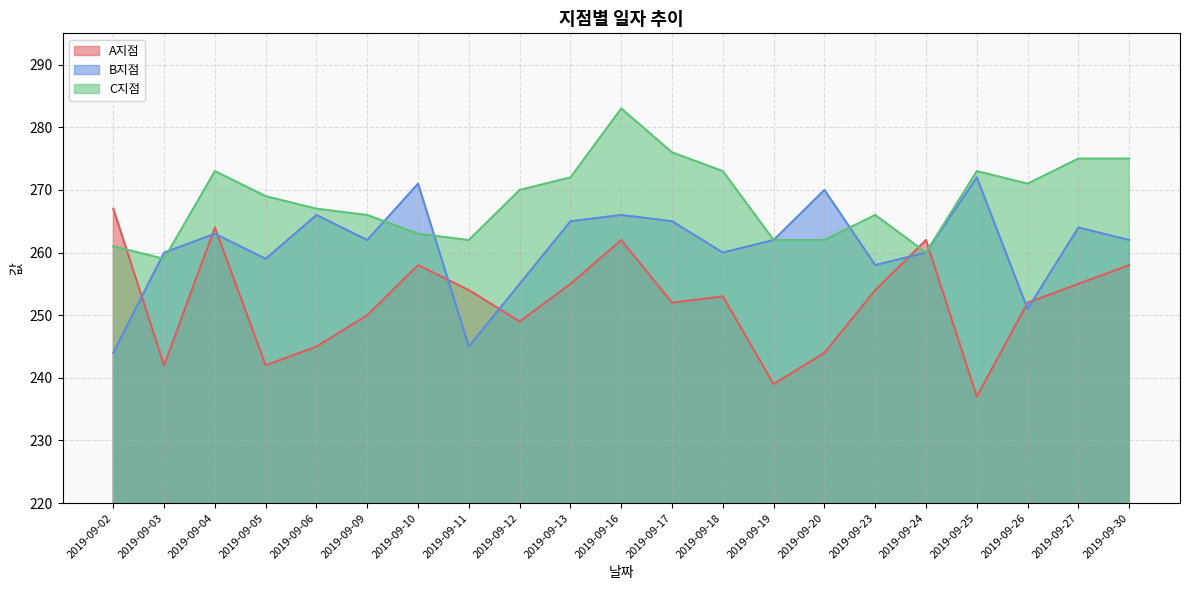

Reading right to left, what are all the values shown in this chart?

A지점: 258	255	252	237	262	254	244	239	253	252	262	255	249	254	258	250	245	242	264	242	267
B지점: 262	264	251	272	260	258	270	262	260	265	266	265	255	245	271	262	266	259	263	260	244
C지점: 275	275	271	273	260	266	262	262	273	276	283	272	270	262	263	266	267	269	273	259	261